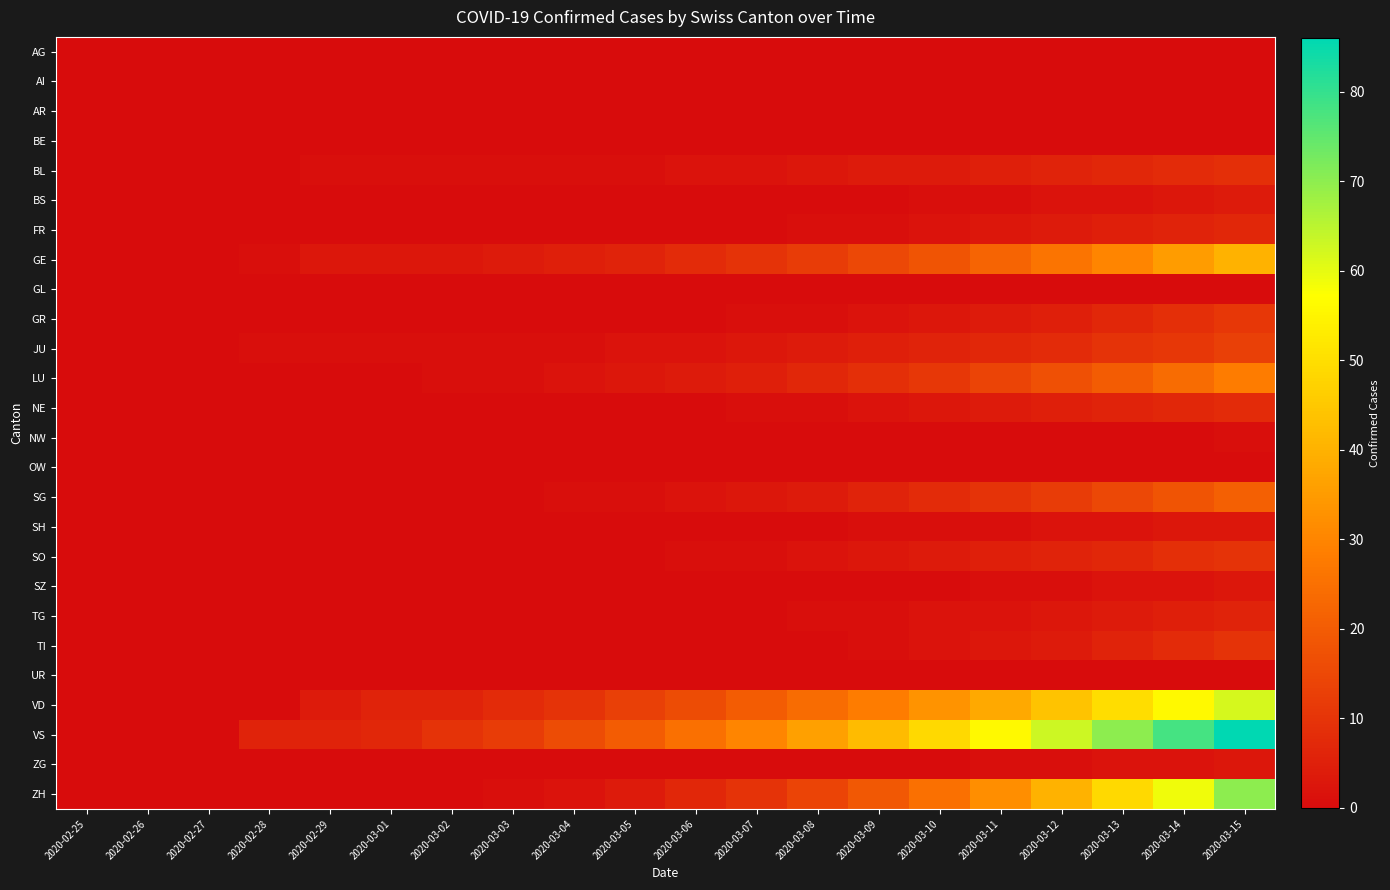

Reading left to right, transcribe all the data shown in this chart.

AG: 2020-02-25=0	2020-02-26=0	2020-02-27=0	2020-02-28=0	2020-02-29=0	2020-03-01=0	2020-03-02=0	2020-03-03=0	2020-03-04=0	2020-03-05=0	2020-03-06=0	2020-03-07=0	2020-03-08=0	2020-03-09=0	2020-03-10=0	2020-03-11=0	2020-03-12=0	2020-03-13=0	2020-03-14=0	2020-03-15=0
AI: 2020-02-25=0	2020-02-26=0	2020-02-27=0	2020-02-28=0	2020-02-29=0	2020-03-01=0	2020-03-02=0	2020-03-03=0	2020-03-04=0	2020-03-05=0	2020-03-06=0	2020-03-07=0	2020-03-08=0	2020-03-09=0	2020-03-10=0	2020-03-11=0	2020-03-12=0	2020-03-13=0	2020-03-14=0	2020-03-15=0
AR: 2020-02-25=0	2020-02-26=0	2020-02-27=0	2020-02-28=0	2020-02-29=0	2020-03-01=0	2020-03-02=0	2020-03-03=0	2020-03-04=0	2020-03-05=0	2020-03-06=0	2020-03-07=0	2020-03-08=0	2020-03-09=0	2020-03-10=0	2020-03-11=0	2020-03-12=0	2020-03-13=0	2020-03-14=0	2020-03-15=0
BE: 2020-02-25=0	2020-02-26=0	2020-02-27=0	2020-02-28=0	2020-02-29=0	2020-03-01=0	2020-03-02=0	2020-03-03=0	2020-03-04=0	2020-03-05=0	2020-03-06=0	2020-03-07=0	2020-03-08=0	2020-03-09=0	2020-03-10=0	2020-03-11=0	2020-03-12=0	2020-03-13=0	2020-03-14=0	2020-03-15=0
BL: 2020-02-25=0	2020-02-26=0	2020-02-27=0	2020-02-28=0	2020-02-29=1	2020-03-01=1	2020-03-02=1	2020-03-03=1	2020-03-04=1	2020-03-05=1	2020-03-06=2	2020-03-07=2	2020-03-08=3	2020-03-09=4	2020-03-10=4	2020-03-11=5	2020-03-12=6	2020-03-13=7	2020-03-14=8	2020-03-15=9
BS: 2020-02-25=0	2020-02-26=0	2020-02-27=0	2020-02-28=0	2020-02-29=0	2020-03-01=0	2020-03-02=0	2020-03-03=0	2020-03-04=0	2020-03-05=0	2020-03-06=0	2020-03-07=0	2020-03-08=0	2020-03-09=0	2020-03-10=1	2020-03-11=1	2020-03-12=2	2020-03-13=2	2020-03-14=3	2020-03-15=4
FR: 2020-02-25=0	2020-02-26=0	2020-02-27=0	2020-02-28=0	2020-02-29=0	2020-03-01=0	2020-03-02=0	2020-03-03=0	2020-03-04=0	2020-03-05=0	2020-03-06=0	2020-03-07=0	2020-03-08=1	2020-03-09=1	2020-03-10=2	2020-03-11=3	2020-03-12=4	2020-03-13=5	2020-03-14=6	2020-03-15=7
GE: 2020-02-25=0	2020-02-26=0	2020-02-27=0	2020-02-28=1	2020-02-29=3	2020-03-01=3	2020-03-02=3	2020-03-03=4	2020-03-04=5	2020-03-05=6	2020-03-06=8	2020-03-07=10	2020-03-08=12	2020-03-09=15	2020-03-10=18	2020-03-11=22	2020-03-12=26	2020-03-13=30	2020-03-14=35	2020-03-15=40
GL: 2020-02-25=0	2020-02-26=0	2020-02-27=0	2020-02-28=0	2020-02-29=0	2020-03-01=0	2020-03-02=0	2020-03-03=0	2020-03-04=0	2020-03-05=0	2020-03-06=0	2020-03-07=0	2020-03-08=0	2020-03-09=0	2020-03-10=0	2020-03-11=0	2020-03-12=0	2020-03-13=0	2020-03-14=0	2020-03-15=0
GR: 2020-02-25=0	2020-02-26=0	2020-02-27=0	2020-02-28=0	2020-02-29=0	2020-03-01=0	2020-03-02=0	2020-03-03=0	2020-03-04=0	2020-03-05=0	2020-03-06=0	2020-03-07=1	2020-03-08=1	2020-03-09=2	2020-03-10=3	2020-03-11=4	2020-03-12=5	2020-03-13=7	2020-03-14=9	2020-03-15=11
JU: 2020-02-25=0	2020-02-26=0	2020-02-27=0	2020-02-28=1	2020-02-29=1	2020-03-01=1	2020-03-02=1	2020-03-03=1	2020-03-04=1	2020-03-05=2	2020-03-06=2	2020-03-07=3	2020-03-08=4	2020-03-09=5	2020-03-10=6	2020-03-11=7	2020-03-12=8	2020-03-13=10	2020-03-14=11	2020-03-15=13
LU: 2020-02-25=0	2020-02-26=0	2020-02-27=0	2020-02-28=0	2020-02-29=0	2020-03-01=0	2020-03-02=1	2020-03-03=1	2020-03-04=2	2020-03-05=3	2020-03-06=4	2020-03-07=5	2020-03-08=7	2020-03-09=9	2020-03-10=11	2020-03-11=14	2020-03-12=17	2020-03-13=20	2020-03-14=24	2020-03-15=28
NE: 2020-02-25=0	2020-02-26=0	2020-02-27=0	2020-02-28=0	2020-02-29=0	2020-03-01=0	2020-03-02=0	2020-03-03=0	2020-03-04=0	2020-03-05=0	2020-03-06=0	2020-03-07=1	2020-03-08=1	2020-03-09=2	2020-03-10=3	2020-03-11=4	2020-03-12=5	2020-03-13=6	2020-03-14=7	2020-03-15=8
NW: 2020-02-25=0	2020-02-26=0	2020-02-27=0	2020-02-28=0	2020-02-29=0	2020-03-01=0	2020-03-02=0	2020-03-03=0	2020-03-04=0	2020-03-05=0	2020-03-06=0	2020-03-07=0	2020-03-08=0	2020-03-09=0	2020-03-10=0	2020-03-11=0	2020-03-12=0	2020-03-13=0	2020-03-14=0	2020-03-15=1
OW: 2020-02-25=0	2020-02-26=0	2020-02-27=0	2020-02-28=0	2020-02-29=0	2020-03-01=0	2020-03-02=0	2020-03-03=0	2020-03-04=0	2020-03-05=0	2020-03-06=0	2020-03-07=0	2020-03-08=0	2020-03-09=0	2020-03-10=0	2020-03-11=0	2020-03-12=0	2020-03-13=0	2020-03-14=0	2020-03-15=0
SG: 2020-02-25=0	2020-02-26=0	2020-02-27=0	2020-02-28=0	2020-02-29=0	2020-03-01=0	2020-03-02=0	2020-03-03=0	2020-03-04=1	2020-03-05=1	2020-03-06=2	2020-03-07=3	2020-03-08=4	2020-03-09=6	2020-03-10=8	2020-03-11=10	2020-03-12=12	2020-03-13=15	2020-03-14=18	2020-03-15=21
SH: 2020-02-25=0	2020-02-26=0	2020-02-27=0	2020-02-28=0	2020-02-29=0	2020-03-01=0	2020-03-02=0	2020-03-03=0	2020-03-04=0	2020-03-05=0	2020-03-06=0	2020-03-07=0	2020-03-08=0	2020-03-09=1	2020-03-10=1	2020-03-11=1	2020-03-12=2	2020-03-13=2	2020-03-14=3	2020-03-15=3
SO: 2020-02-25=0	2020-02-26=0	2020-02-27=0	2020-02-28=0	2020-02-29=0	2020-03-01=0	2020-03-02=0	2020-03-03=0	2020-03-04=0	2020-03-05=0	2020-03-06=1	2020-03-07=1	2020-03-08=2	2020-03-09=3	2020-03-10=4	2020-03-11=5	2020-03-12=6	2020-03-13=7	2020-03-14=9	2020-03-15=10
SZ: 2020-02-25=0	2020-02-26=0	2020-02-27=0	2020-02-28=0	2020-02-29=0	2020-03-01=0	2020-03-02=0	2020-03-03=0	2020-03-04=0	2020-03-05=0	2020-03-06=0	2020-03-07=0	2020-03-08=0	2020-03-09=0	2020-03-10=0	2020-03-11=1	2020-03-12=1	2020-03-13=2	2020-03-14=2	2020-03-15=3
TG: 2020-02-25=0	2020-02-26=0	2020-02-27=0	2020-02-28=0	2020-02-29=0	2020-03-01=0	2020-03-02=0	2020-03-03=0	2020-03-04=0	2020-03-05=0	2020-03-06=0	2020-03-07=0	2020-03-08=1	2020-03-09=1	2020-03-10=2	2020-03-11=2	2020-03-12=3	2020-03-13=4	2020-03-14=5	2020-03-15=6
TI: 2020-02-25=0	2020-02-26=0	2020-02-27=0	2020-02-28=0	2020-02-29=0	2020-03-01=0	2020-03-02=0	2020-03-03=0	2020-03-04=0	2020-03-05=0	2020-03-06=0	2020-03-07=0	2020-03-08=0	2020-03-09=1	2020-03-10=2	2020-03-11=3	2020-03-12=4	2020-03-13=6	2020-03-14=8	2020-03-15=10
UR: 2020-02-25=0	2020-02-26=0	2020-02-27=0	2020-02-28=0	2020-02-29=0	2020-03-01=0	2020-03-02=0	2020-03-03=0	2020-03-04=0	2020-03-05=0	2020-03-06=0	2020-03-07=0	2020-03-08=0	2020-03-09=0	2020-03-10=0	2020-03-11=0	2020-03-12=0	2020-03-13=0	2020-03-14=0	2020-03-15=0
VD: 2020-02-25=0	2020-02-26=0	2020-02-27=0	2020-02-28=0	2020-02-29=4	2020-03-01=6	2020-03-02=6	2020-03-03=8	2020-03-04=10	2020-03-05=13	2020-03-06=16	2020-03-07=20	2020-03-08=24	2020-03-09=28	2020-03-10=33	2020-03-11=38	2020-03-12=44	2020-03-13=50	2020-03-14=56	2020-03-15=62
VS: 2020-02-25=0	2020-02-26=0	2020-02-27=0	2020-02-28=6	2020-02-29=6	2020-03-01=7	2020-03-02=10	2020-03-03=12	2020-03-04=16	2020-03-05=20	2020-03-06=25	2020-03-07=30	2020-03-08=36	2020-03-09=42	2020-03-10=49	2020-03-11=56	2020-03-12=63	2020-03-13=70	2020-03-14=78	2020-03-15=86
ZG: 2020-02-25=0	2020-02-26=0	2020-02-27=0	2020-02-28=0	2020-02-29=0	2020-03-01=0	2020-03-02=0	2020-03-03=0	2020-03-04=0	2020-03-05=0	2020-03-06=0	2020-03-07=0	2020-03-08=0	2020-03-09=0	2020-03-10=0	2020-03-11=1	2020-03-12=1	2020-03-13=2	2020-03-14=2	2020-03-15=3
ZH: 2020-02-25=0	2020-02-26=0	2020-02-27=0	2020-02-28=0	2020-02-29=0	2020-03-01=0	2020-03-02=0	2020-03-03=1	2020-03-04=2	2020-03-05=4	2020-03-06=7	2020-03-07=10	2020-03-08=14	2020-03-09=19	2020-03-10=25	2020-03-11=32	2020-03-12=40	2020-03-13=49	2020-03-14=59	2020-03-15=70